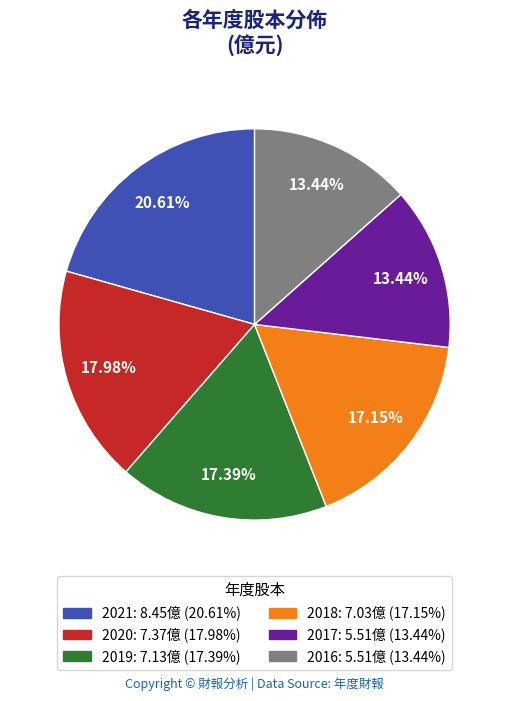

Approximately how many times larger is the value at 2016 compared to 2019?

0.8